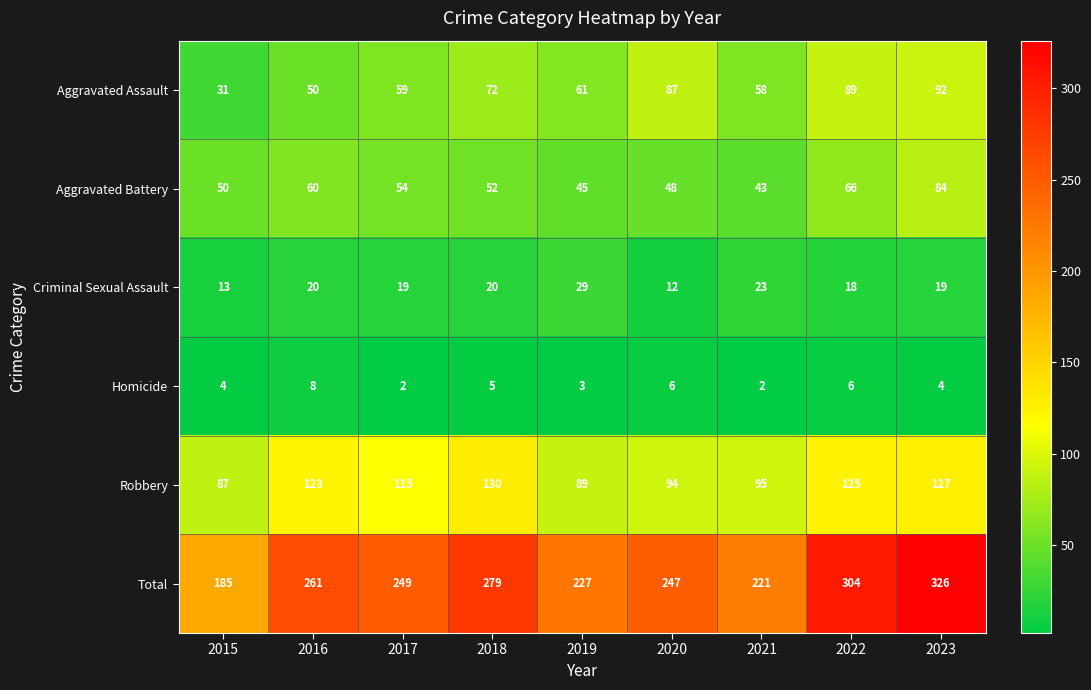

At which label does Robbery first exceed 115?

2016